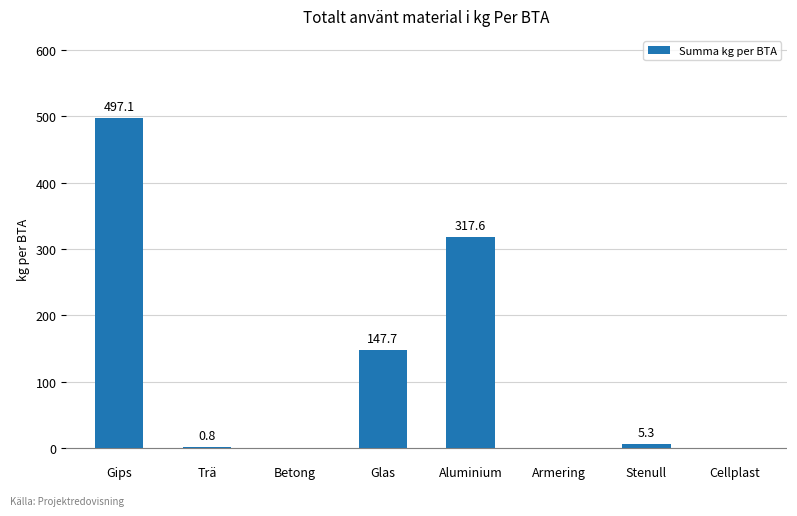

Reading left to right, transcribe all the data shown in this chart.

497.1	0.8	0.0	147.7	317.6	0.0	5.3	0.0